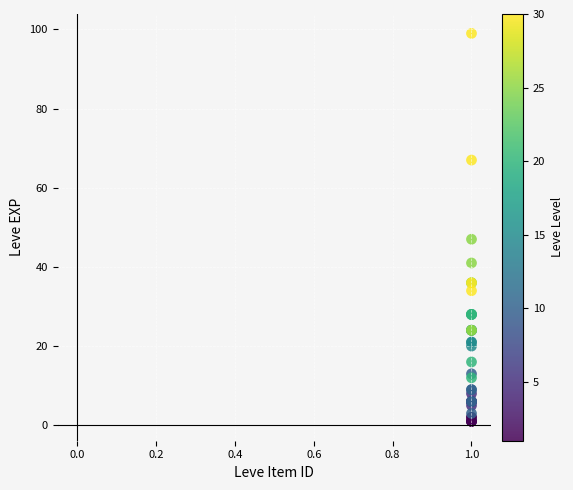

What Y value in the scatter plot is closest to 50?

47